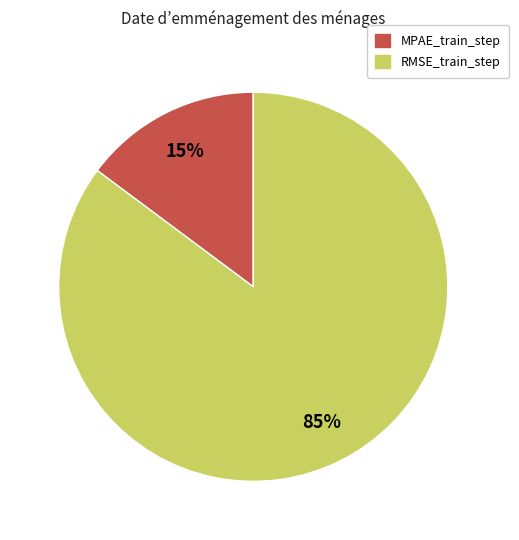

To the nearest percent, what is the combined percentage of MPAE_train_step and RMSE_train_step?

100%